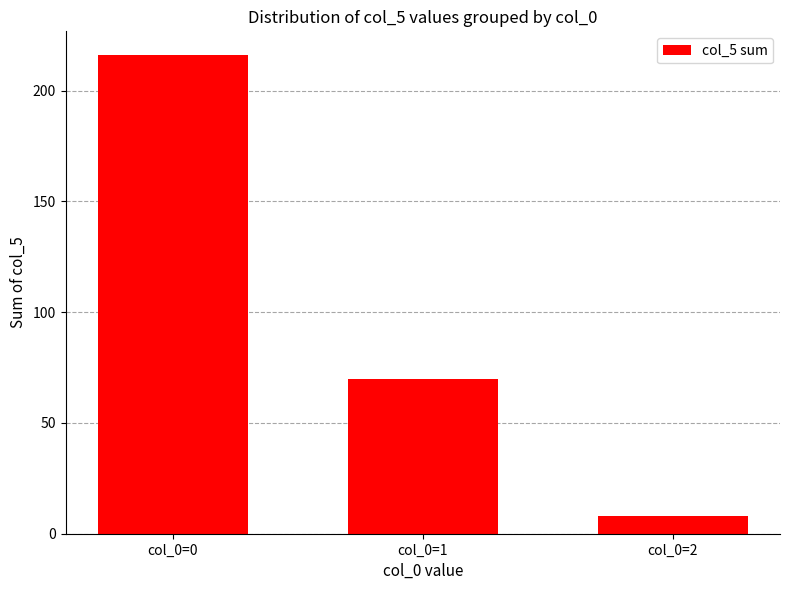

What is the change in value from col_0=0 to col_0=2?

-208